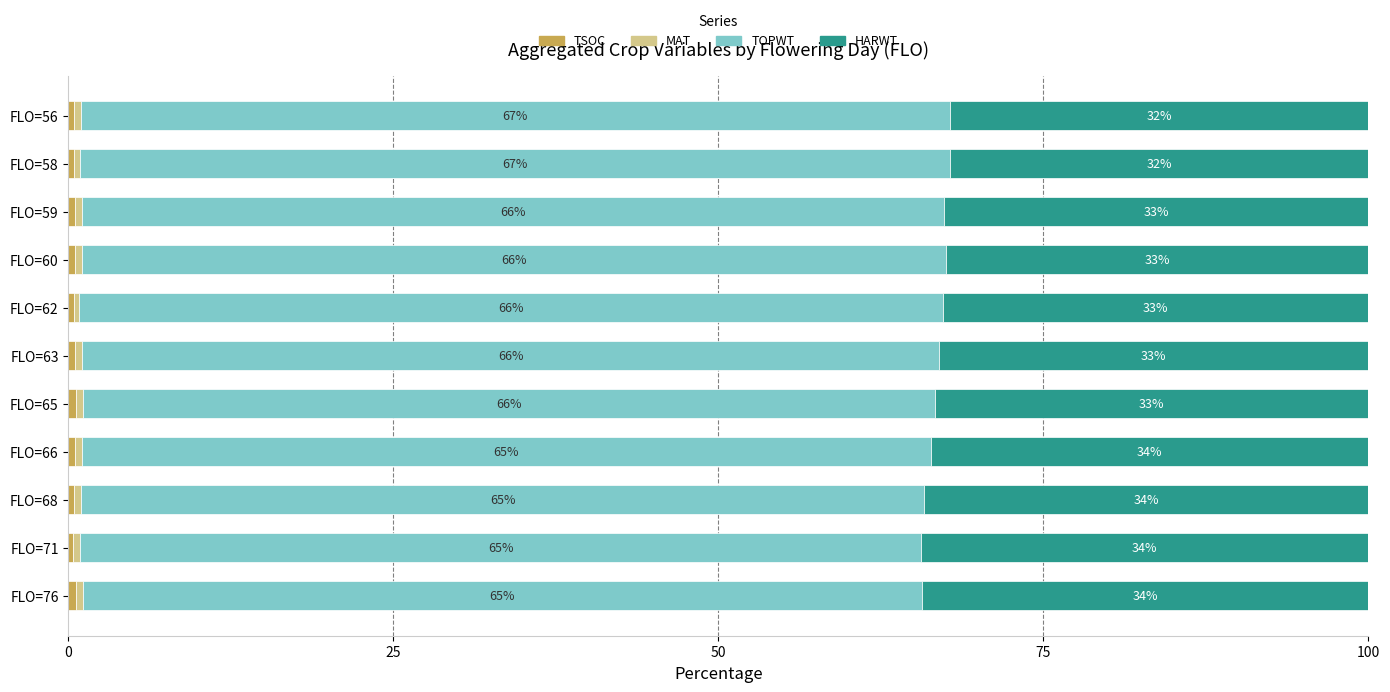

How many data points does each series have?

11